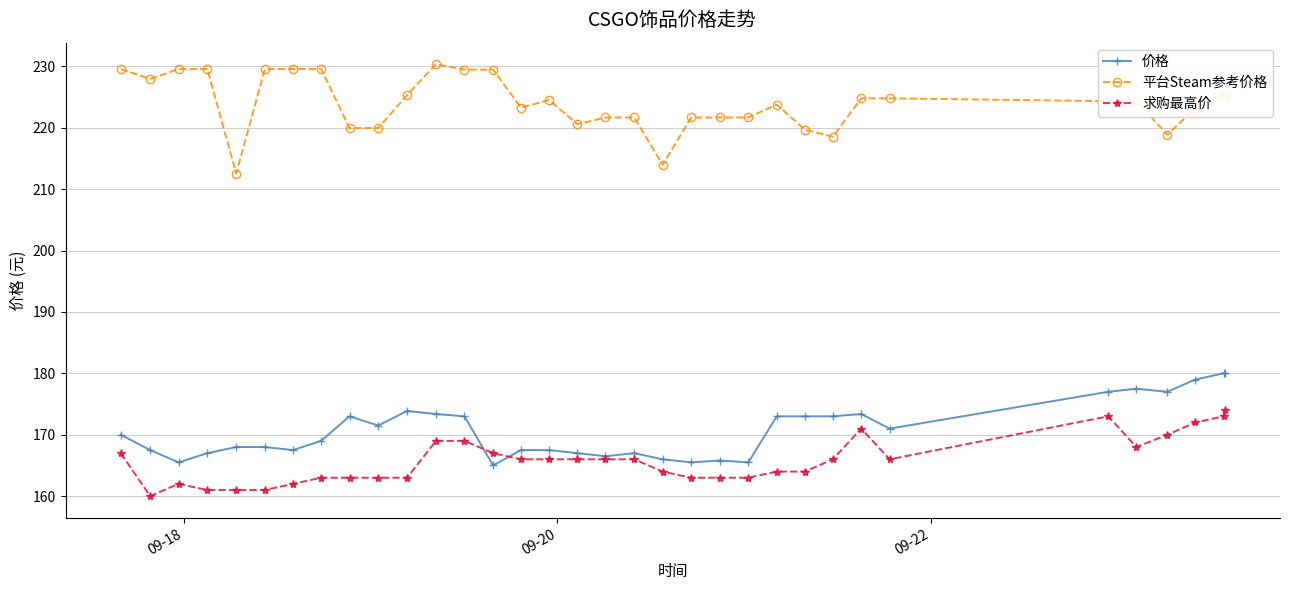

What is the value of the 求购最高价 point at the 14th from the left?

167.0